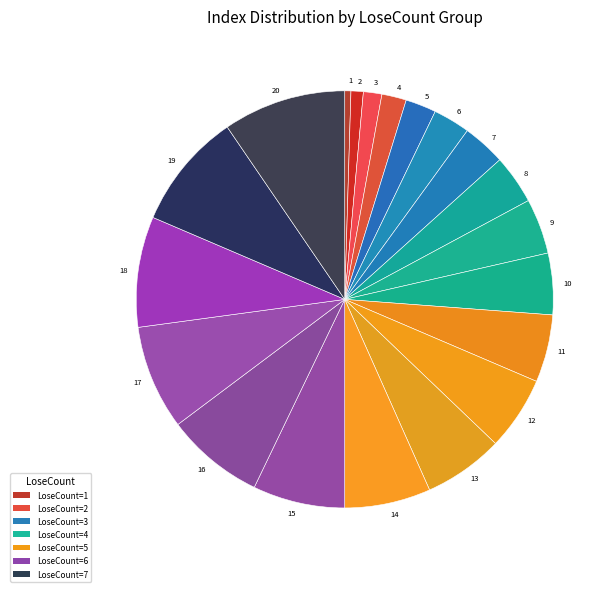

Which slice is the largest?

20